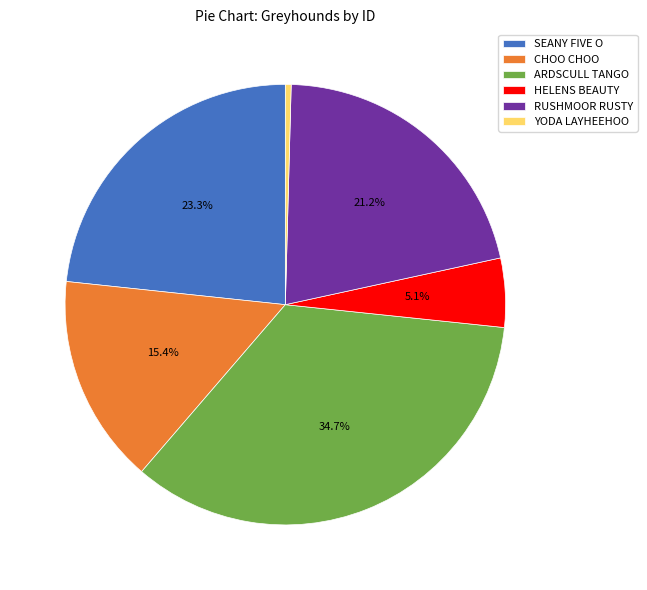

Approximately how many times larger is the value at SEANY FIVE O compared to YODA LAYHEEHOO?

54.9